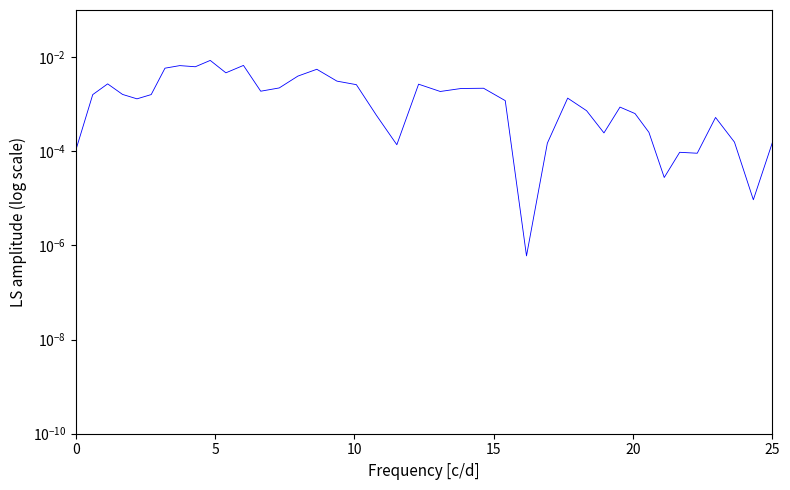

What is the label of the 25th point from the right?

15